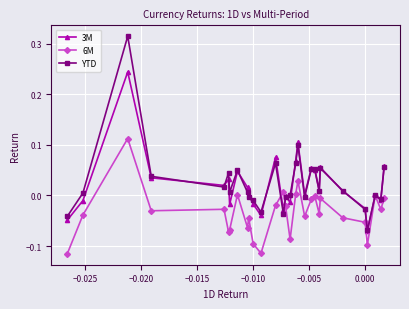

In YTD, how many points are higher than both neighbors (excluding endpoints)?

8